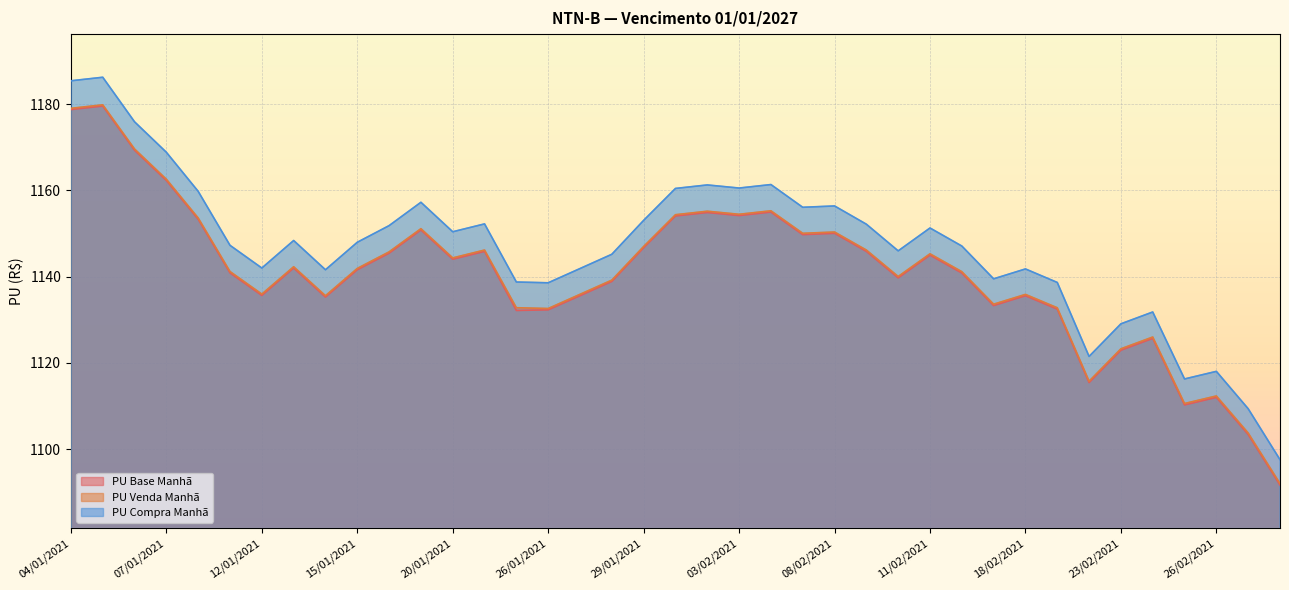

Which series changed the most between 12/01/2021 and 15/01/2021?

PU Compra Manhã